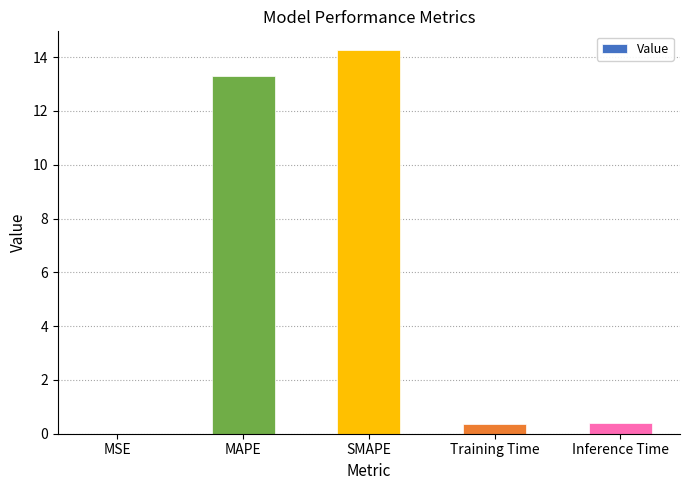

Which has a higher value, Inference Time or MAPE?

MAPE